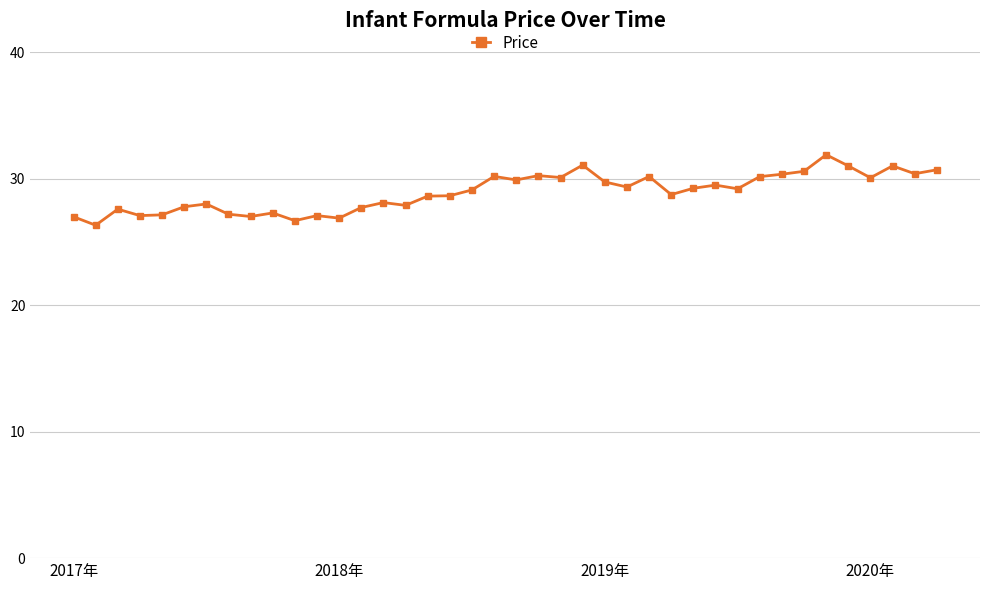

True or false: there are more than 1 points higher than both neighbors.

True